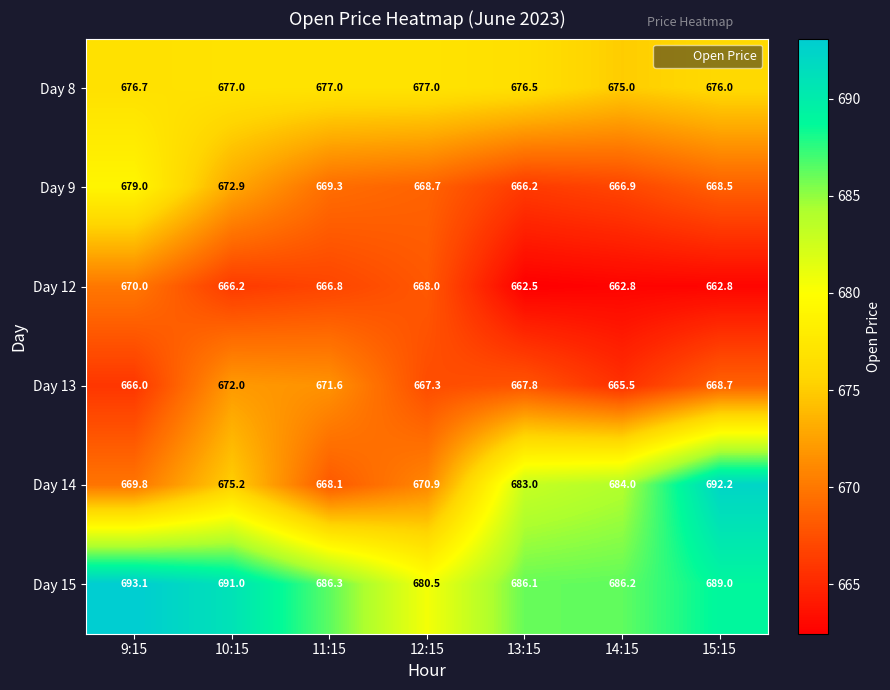

What is the sum of the Day 14 values at 10:15 and 13:15?

1358.2